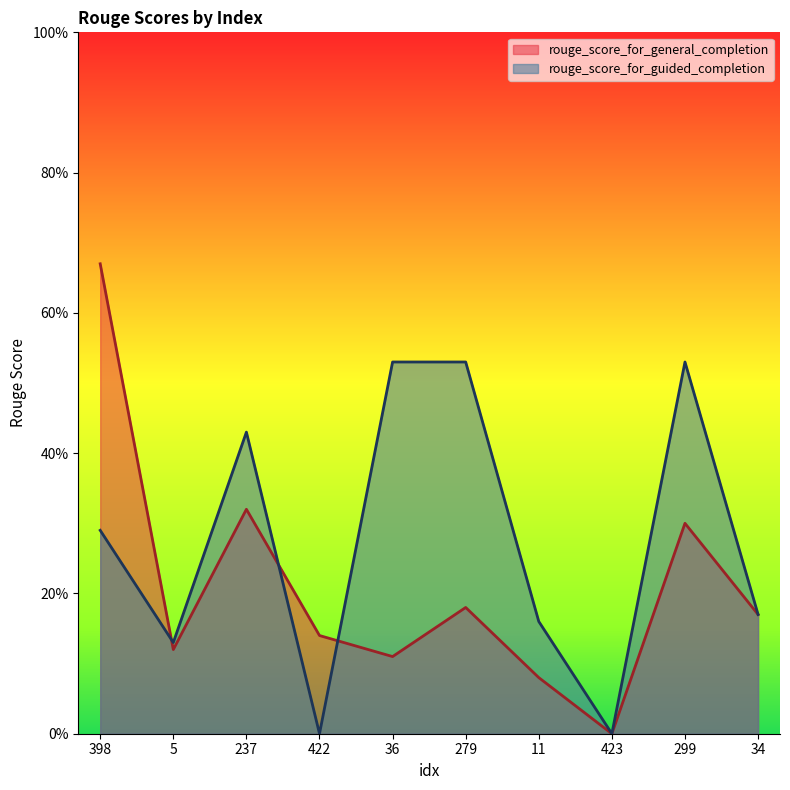

At which label does rouge_score_for_general_completion reach its peak?

398